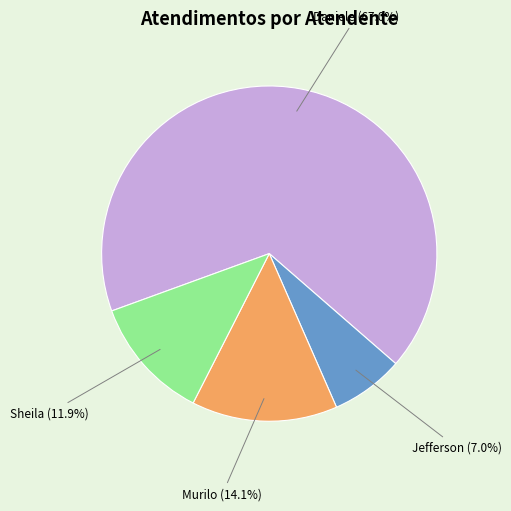

Is there any slice that represents more than half of the pie?

Yes